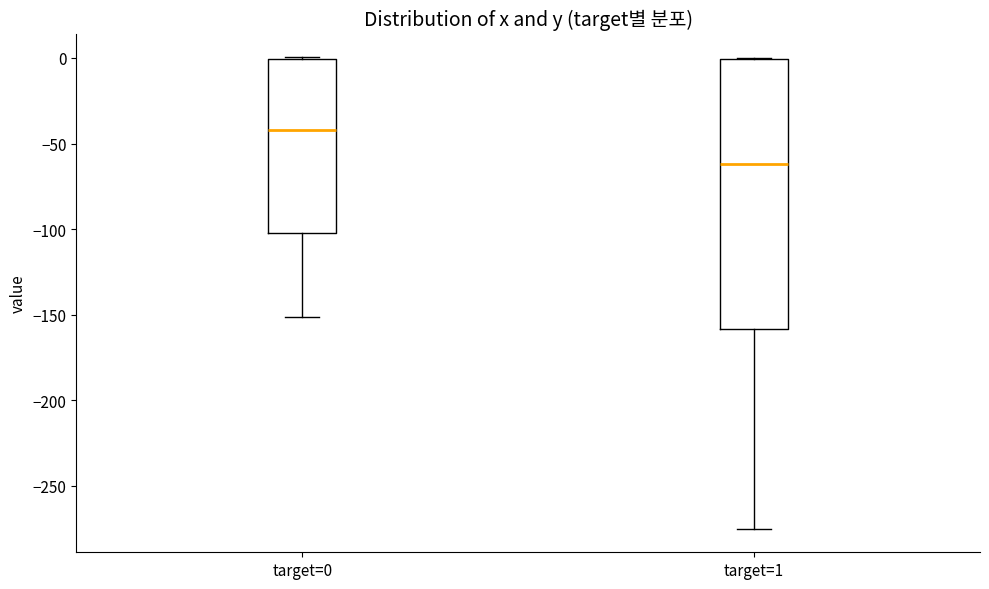

Which box is the tallest, from its lower edge to its upper edge?

target=1